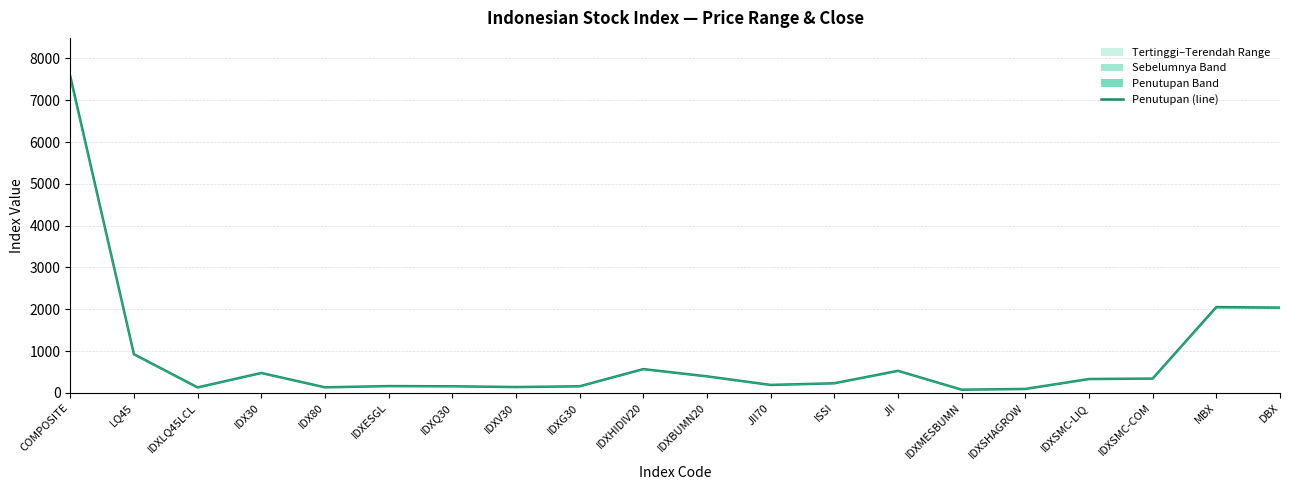

What is the spread (max minus min) of values at IDXSMC-LIQ?

3.0